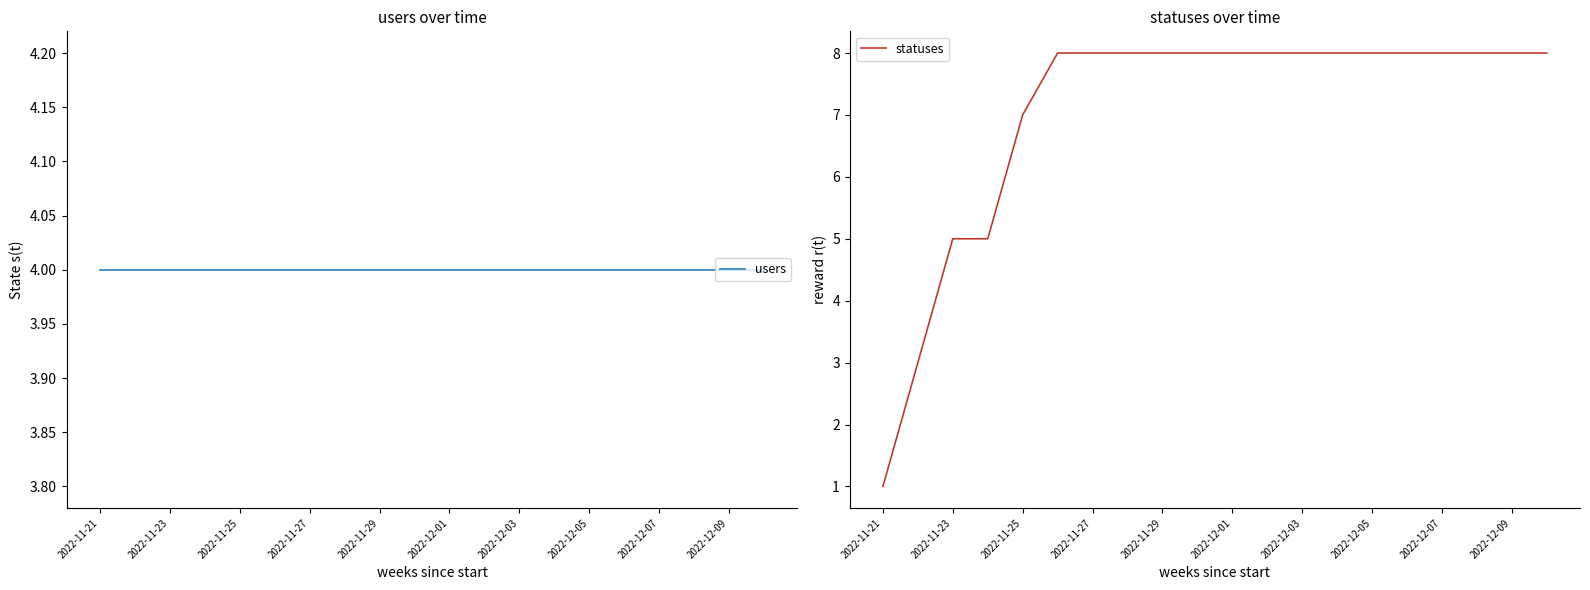

The value of statuses at 2022-12-03 is 12. True or false?

False